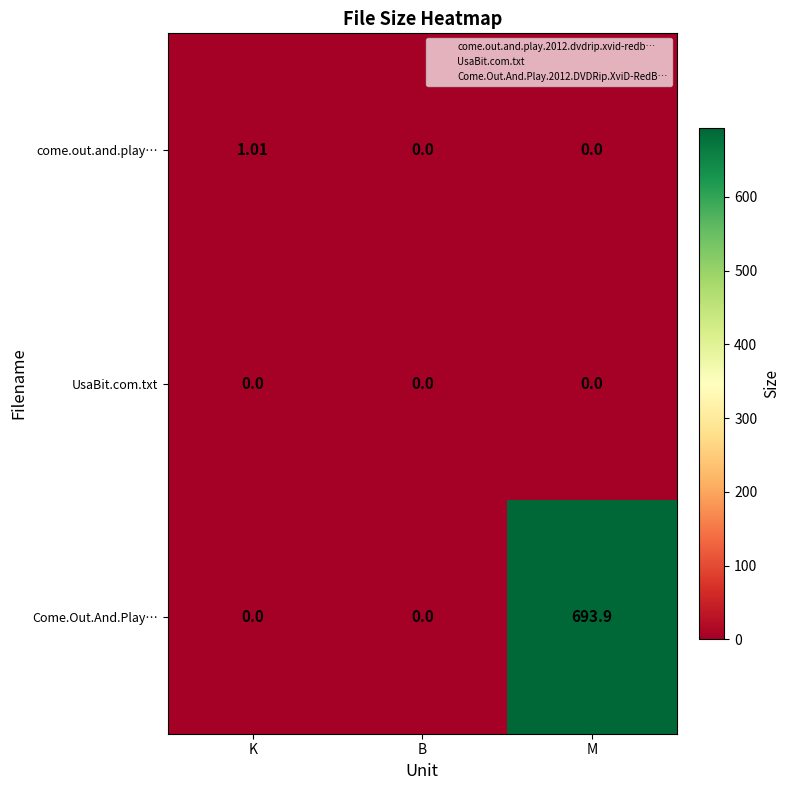

Which series has the largest total across all categories?

Come.Out.And.Play…